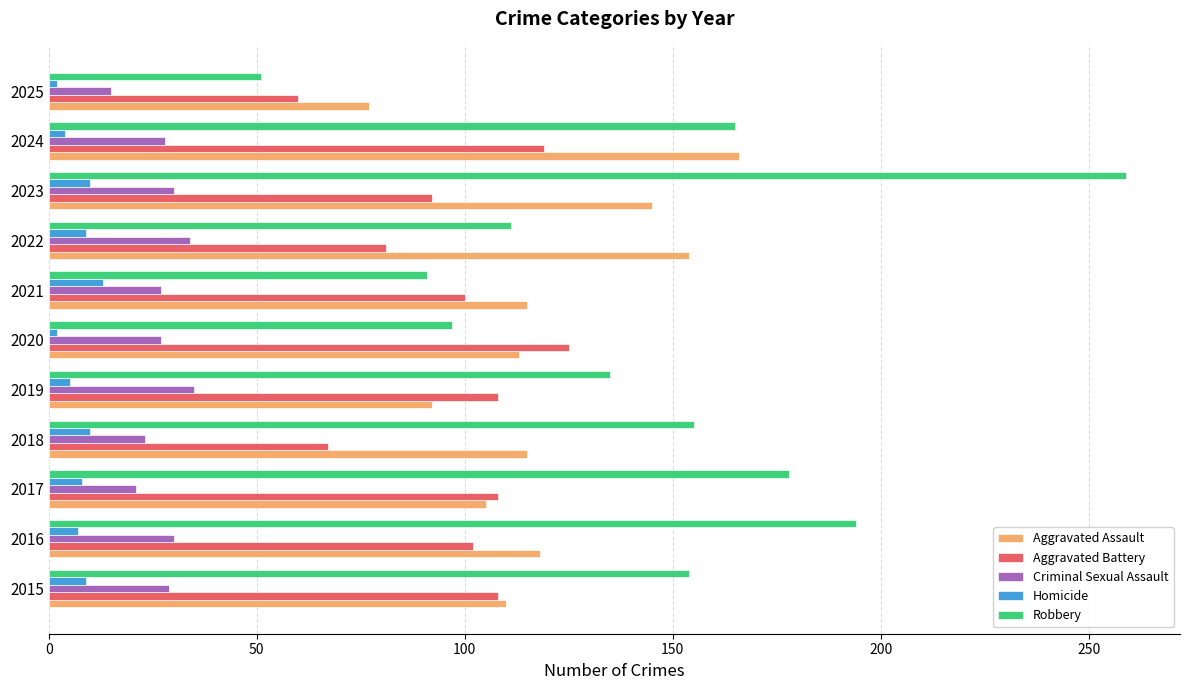

True or false: Aggravated Assault has a value of 110 at 2015.

True